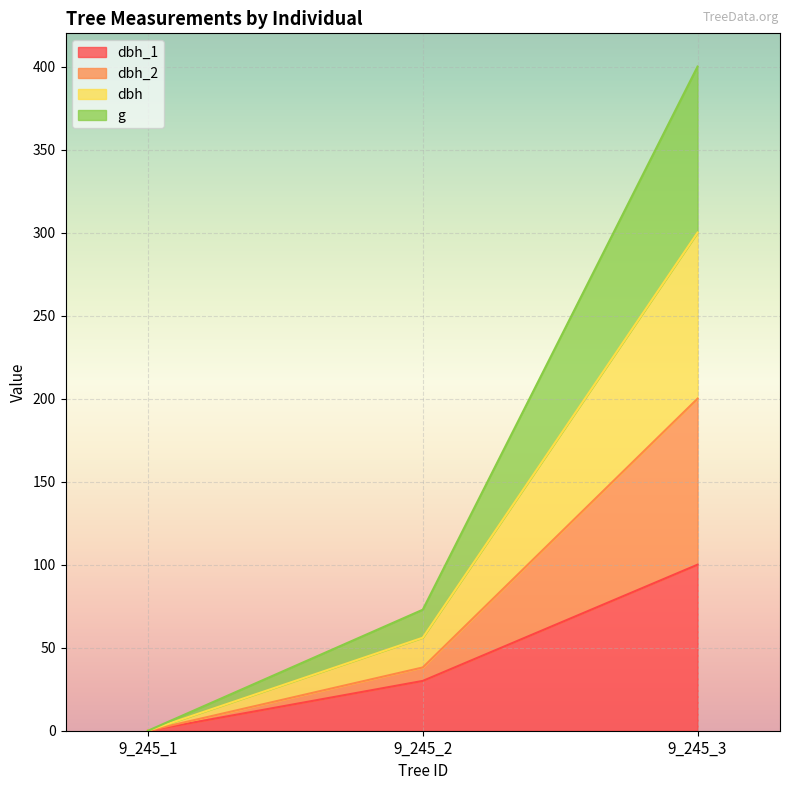

Count the number of data series in this chart.

4